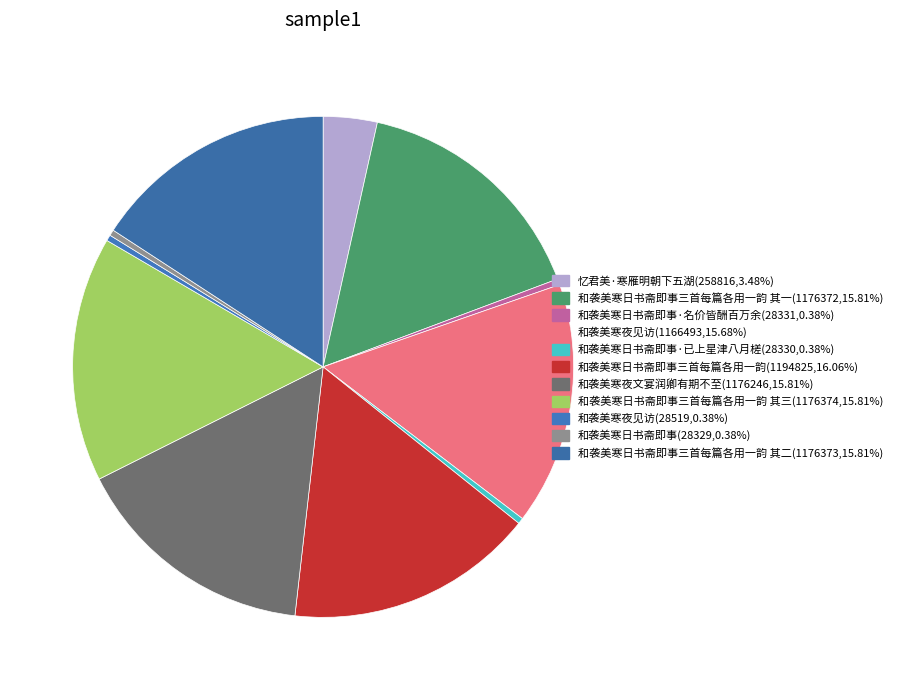

Count the number of slices in the pie.

11